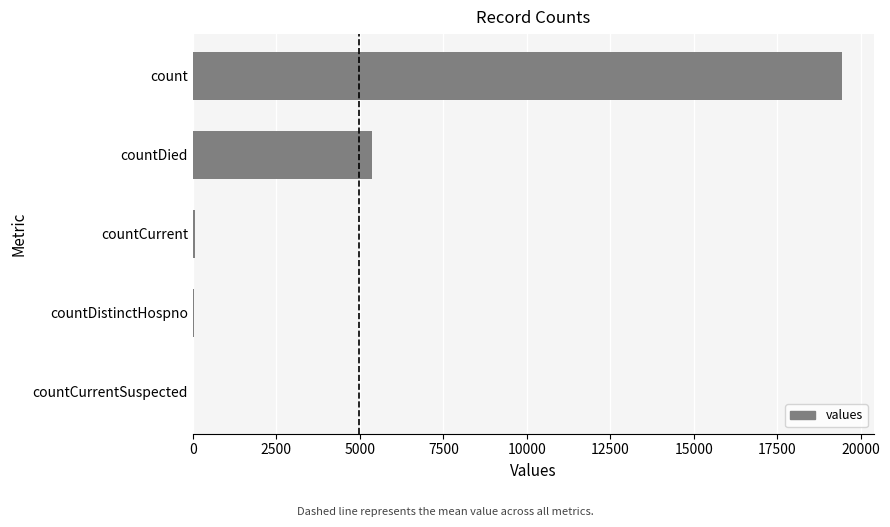

Is it true that the value at countDied is 5357?

True